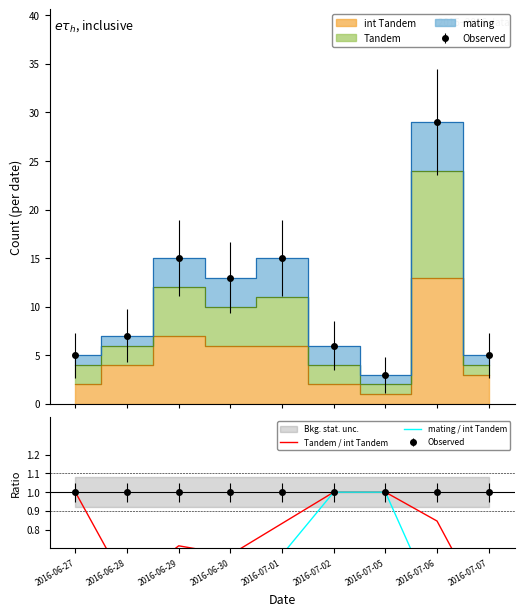

Which category has the highest value in the mating / int Tandem series?

2016-07-02